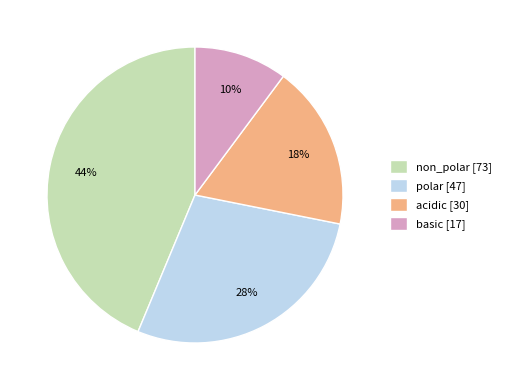

To the nearest percent, what percentage of the pie is acidic?

18%